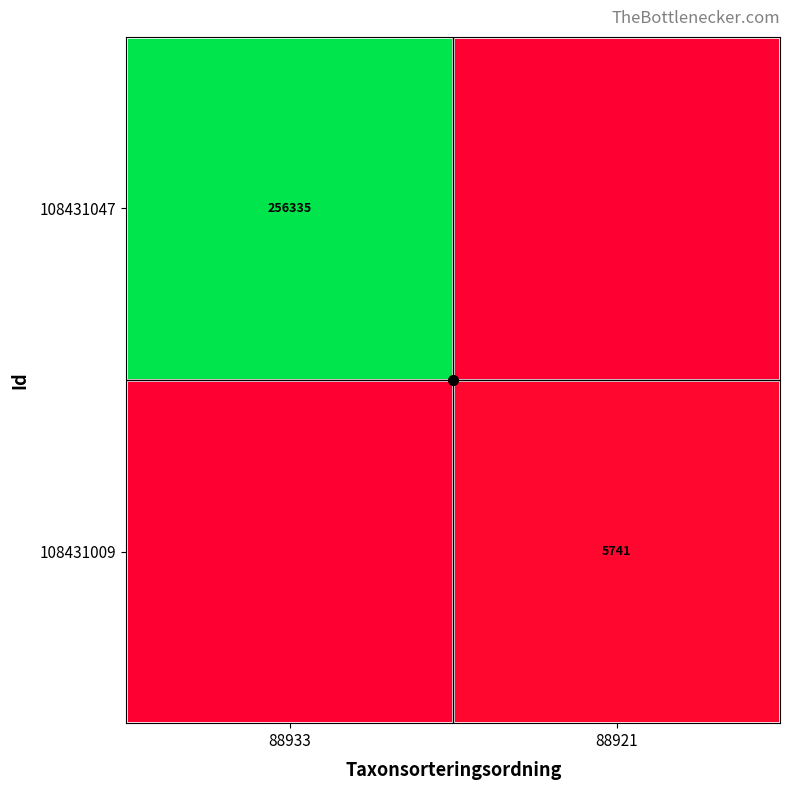

At which label does 108431047 reach its minimum?

88921